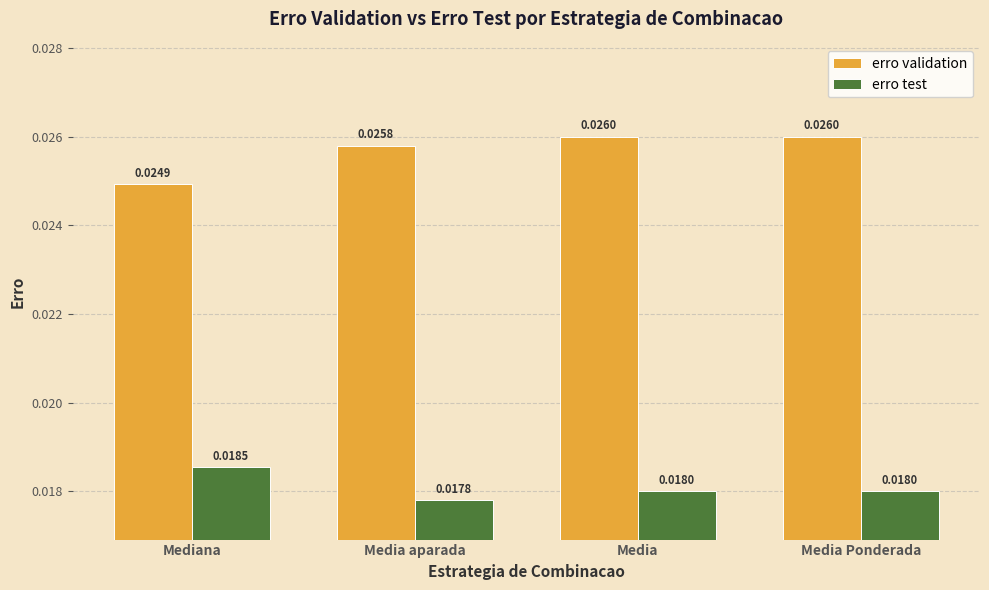

How many groups of bars are there?

4